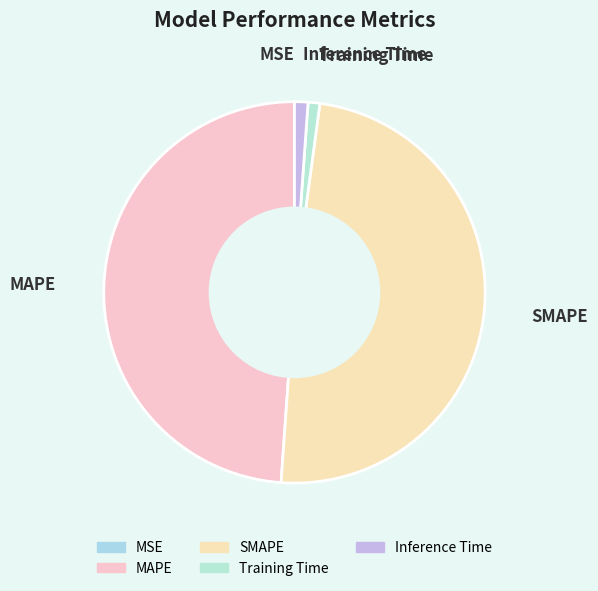

Does MAPE represent more than half of the total?

No